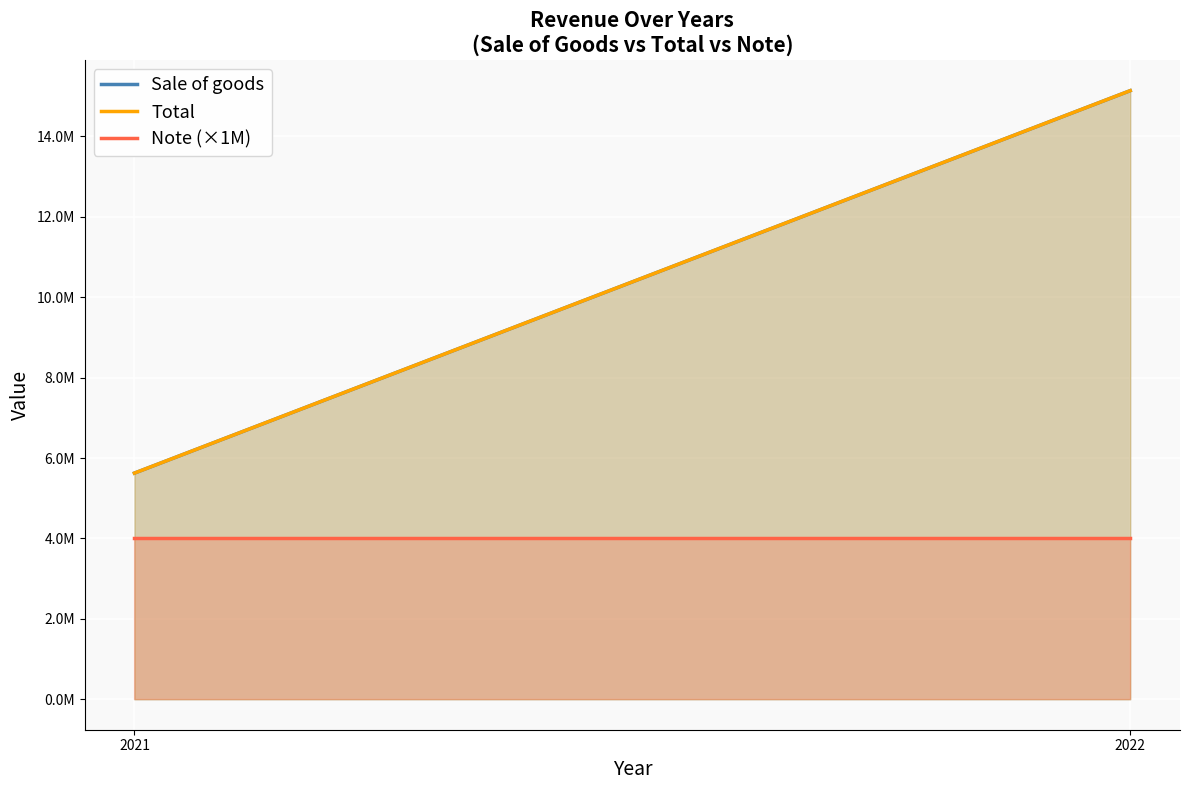

Rank the categories by Sale of goods value from highest to lowest.

2022, 2021